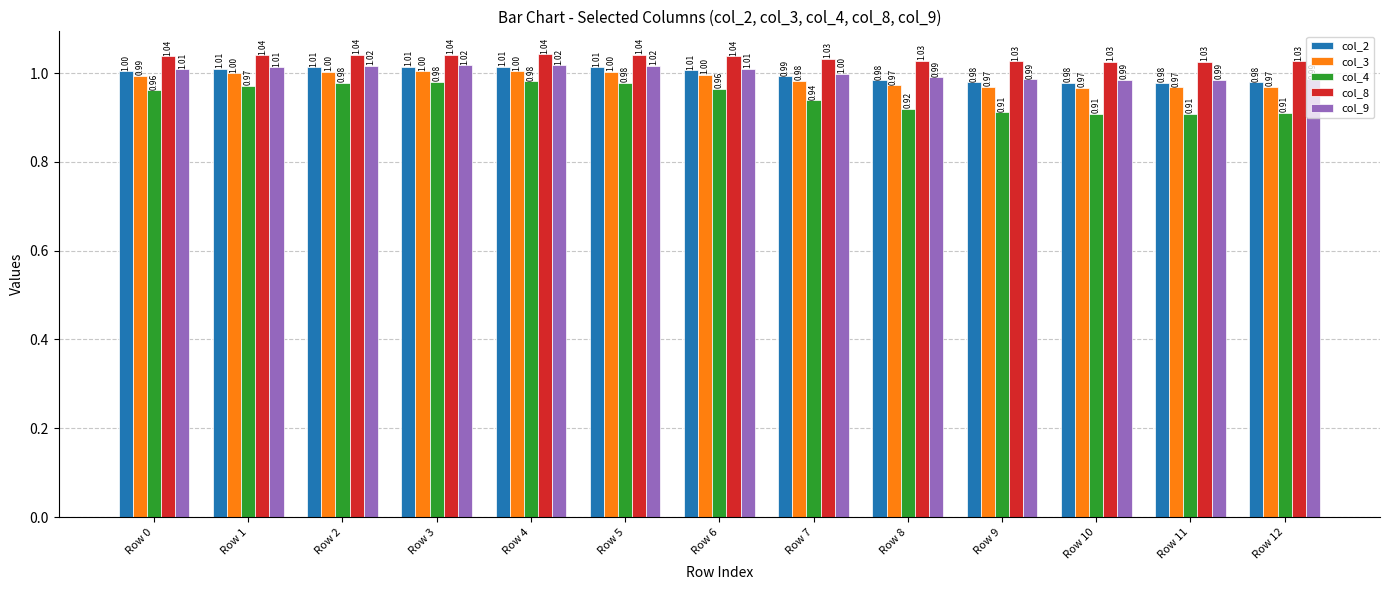

Rank the series at Row 10 from lowest to highest value.

col_4, col_3, col_2, col_9, col_8